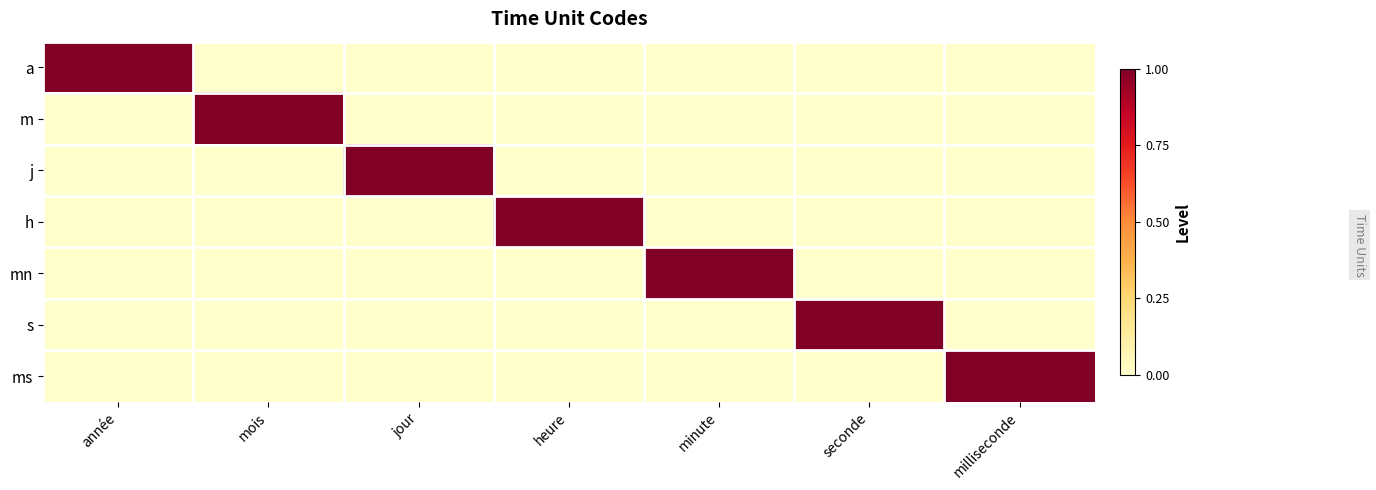

At which category does the chart reach its minimum across all series?

mois